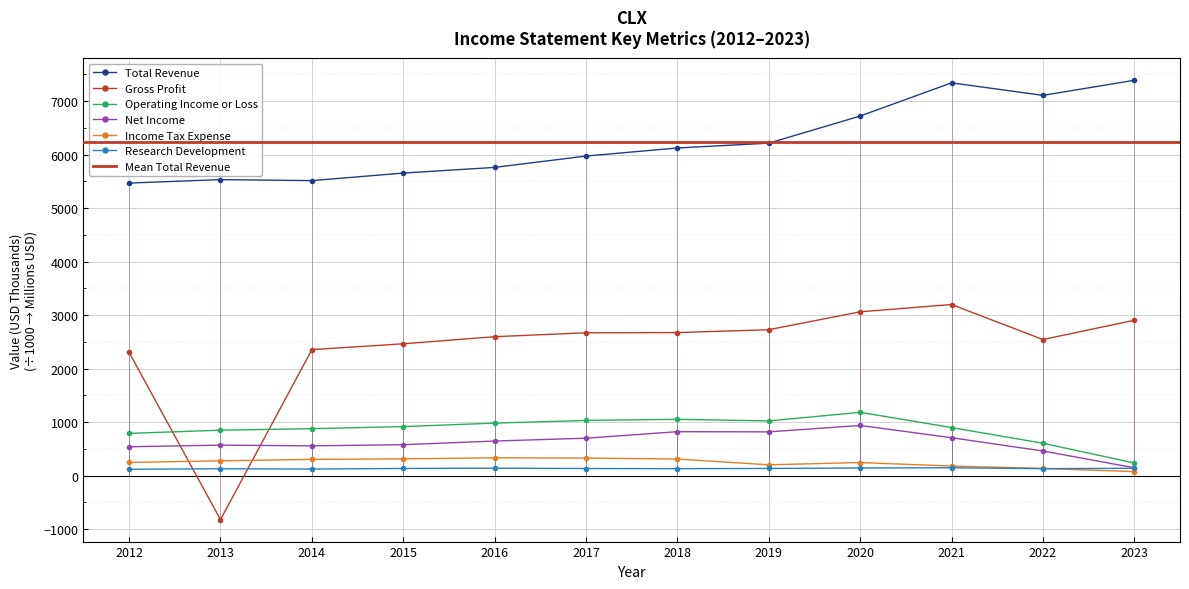

At which category is the sum across all series the highest?

2021